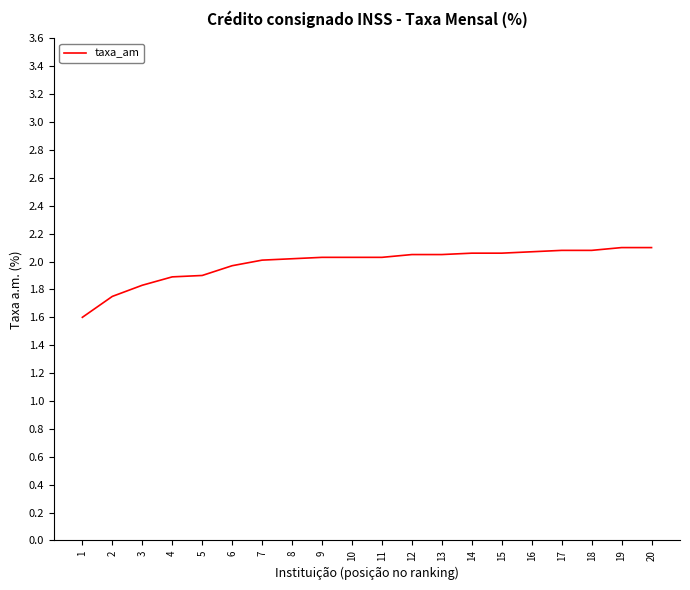

What is the ratio of the value at 15 to the value at 10?

1.0